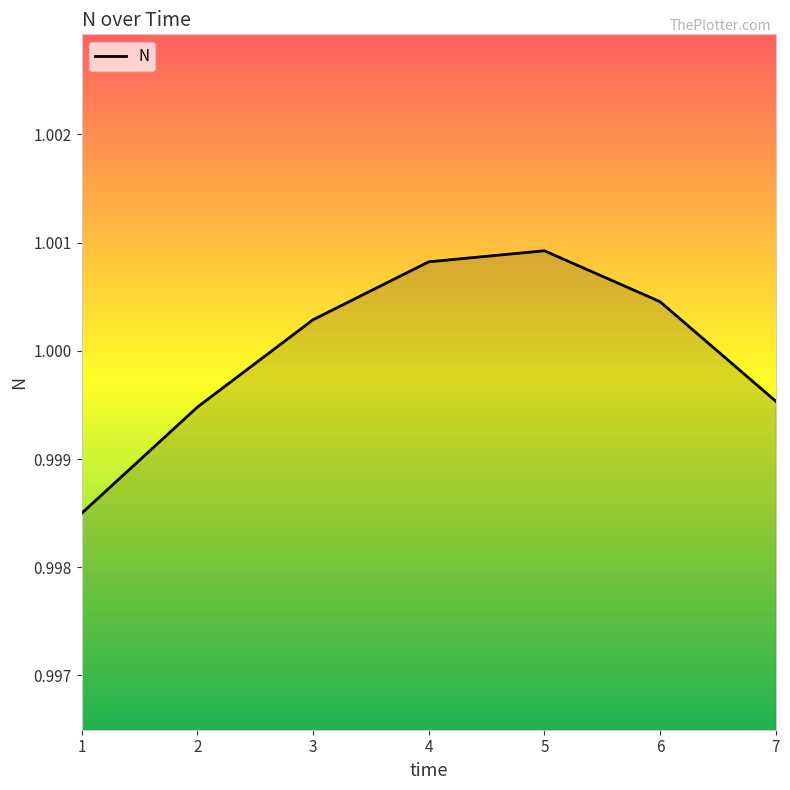

True or false: the data has more than 2 interior local peaks.

False